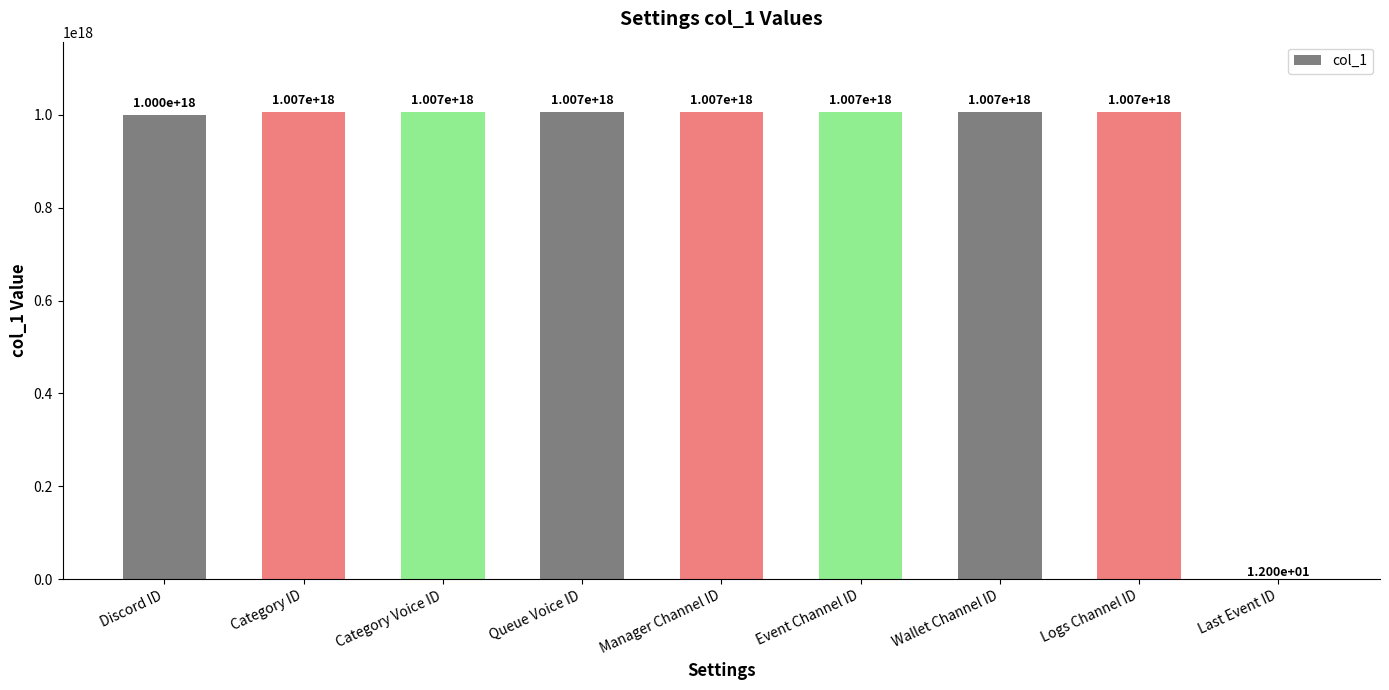

Count the number of data series in this chart.

1